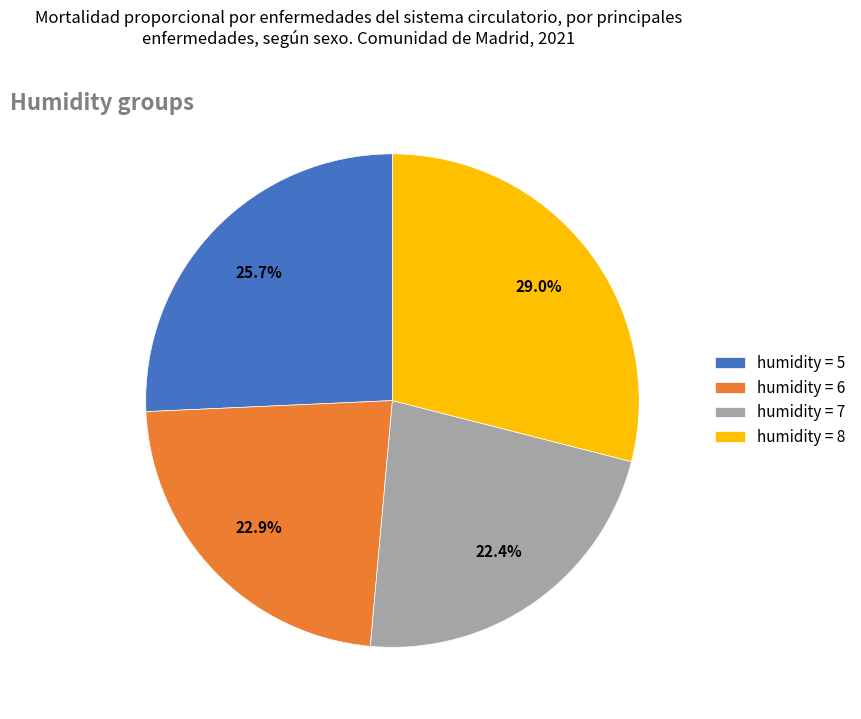

Between humidity = 6 and humidity = 8, which is larger?

humidity = 8